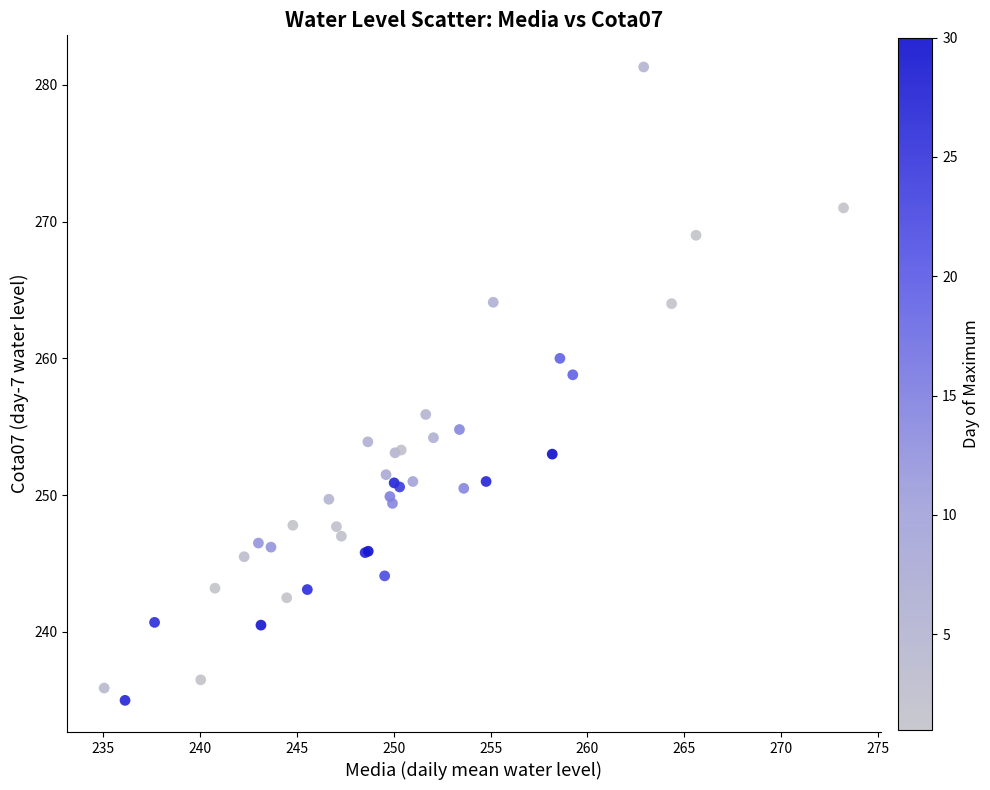

What Y value in the scatter plot is closest to 258?

258.8